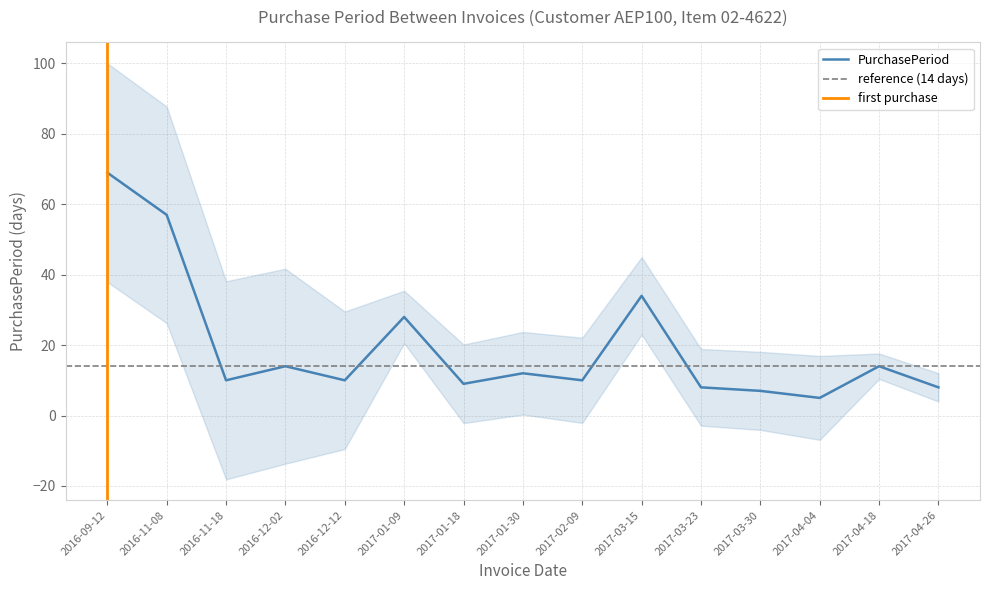

Rank the categories by value from lowest to highest.

2017-04-04, 2017-03-30, 2017-03-23, 2017-04-26, 2017-01-18, 2016-11-18, 2016-12-12, 2017-02-09, 2017-01-30, 2016-12-02, 2017-04-18, 2017-01-09, 2017-03-15, 2016-11-08, 2016-09-12